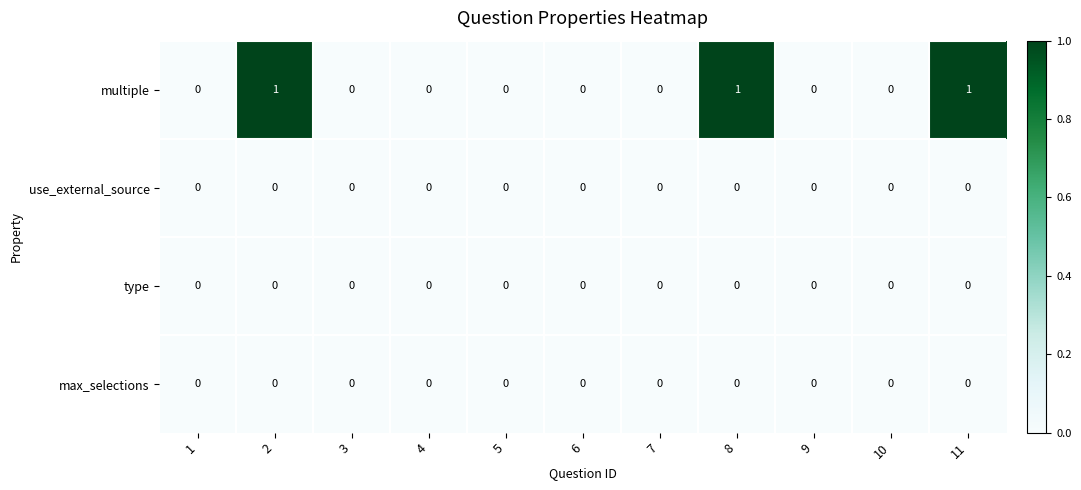

How many categories are shown in the chart?

11